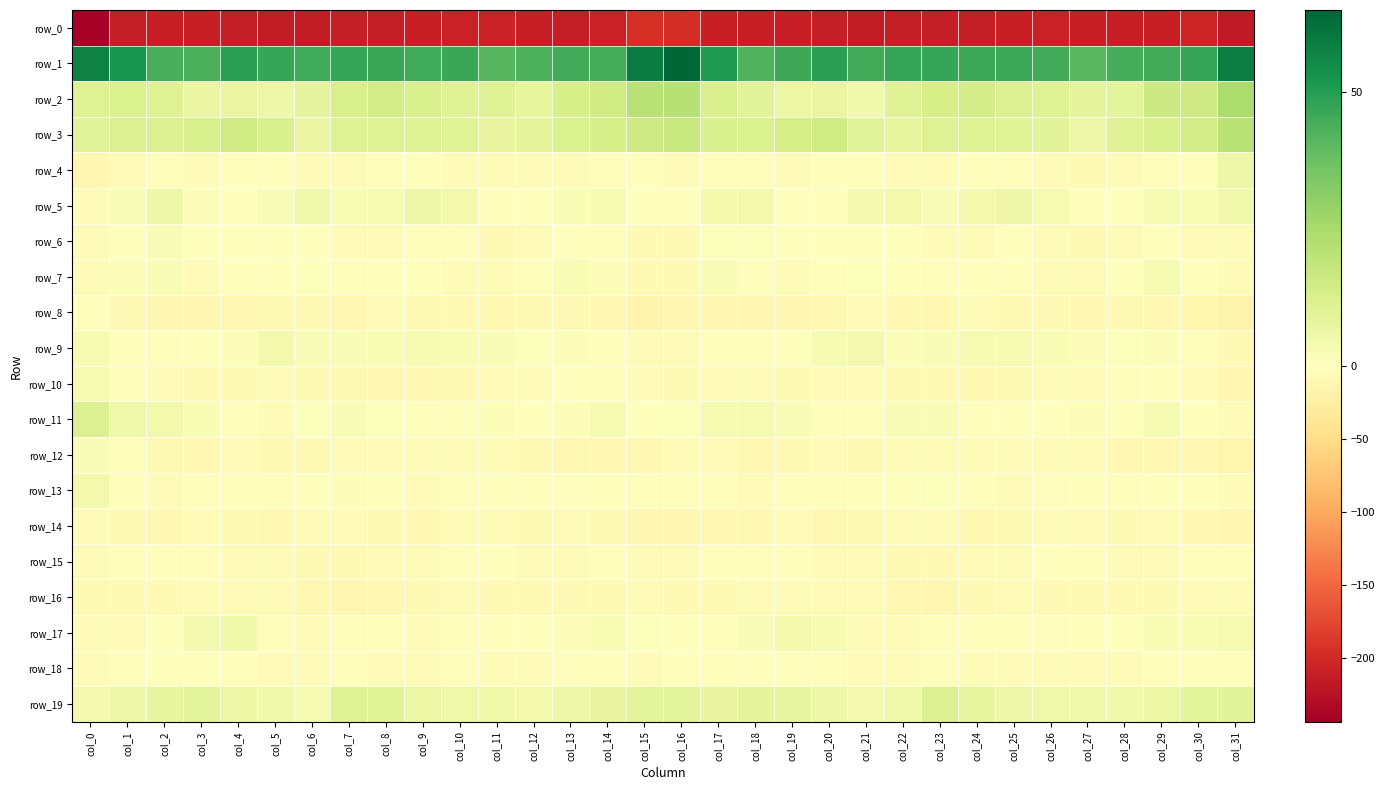

Is the value of row_5 at col_5 greater than the value of row_19 at col_5?

No